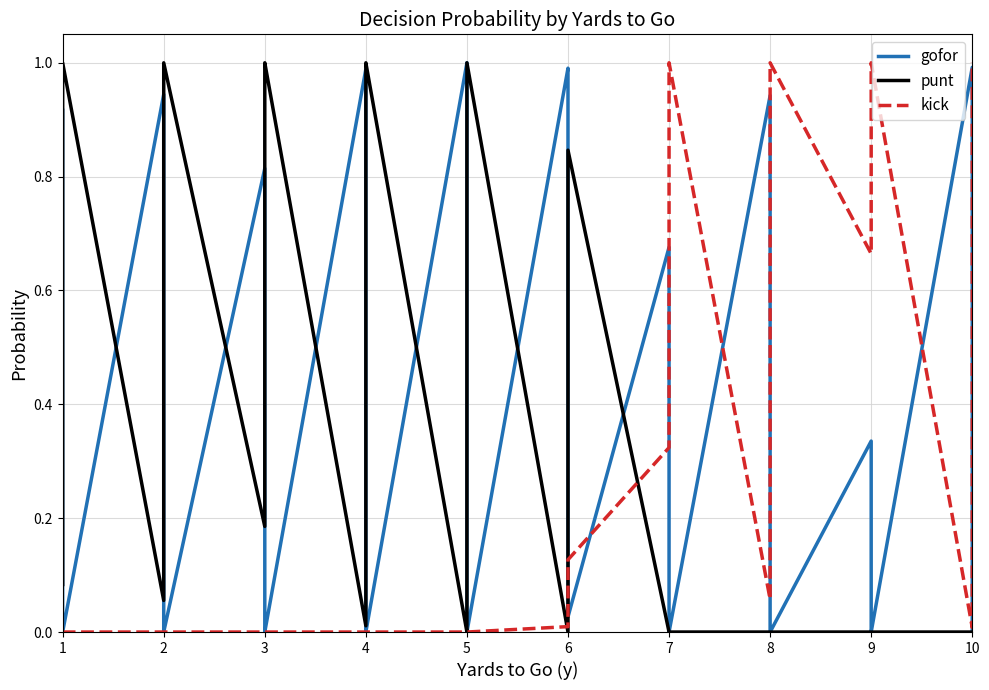

What are all the series names shown in the legend?

gofor, punt, kick